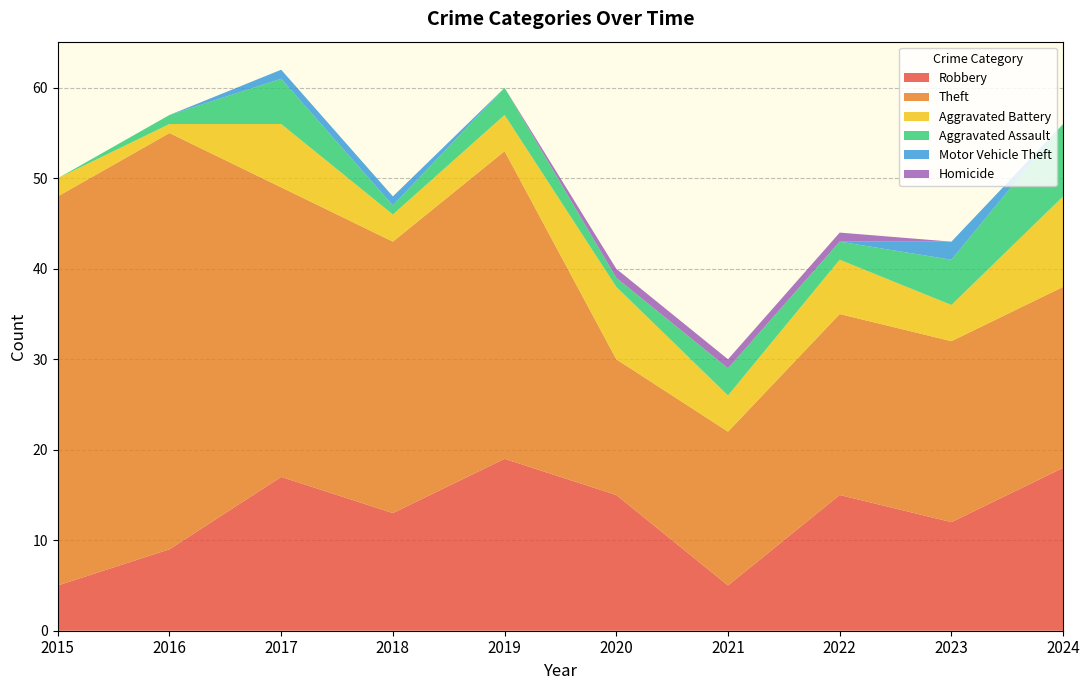

Reading left to right, extract all data points from this chart.

Robbery: 2015=5	2016=9	2017=17	2018=13	2019=19	2020=15	2021=5	2022=15	2023=12	2024=18
Theft: 2015=43	2016=46	2017=32	2018=30	2019=34	2020=15	2021=17	2022=20	2023=20	2024=20
Aggravated Battery: 2015=2	2016=1	2017=7	2018=3	2019=4	2020=8	2021=4	2022=6	2023=4	2024=10
Aggravated Assault: 2015=0	2016=1	2017=5	2018=1	2019=3	2020=1	2021=3	2022=2	2023=5	2024=8
Motor Vehicle Theft: 2015=0	2016=0	2017=1	2018=1	2019=0	2020=0	2021=0	2022=0	2023=2	2024=0
Homicide: 2015=0	2016=0	2017=0	2018=0	2019=0	2020=1	2021=1	2022=1	2023=0	2024=0